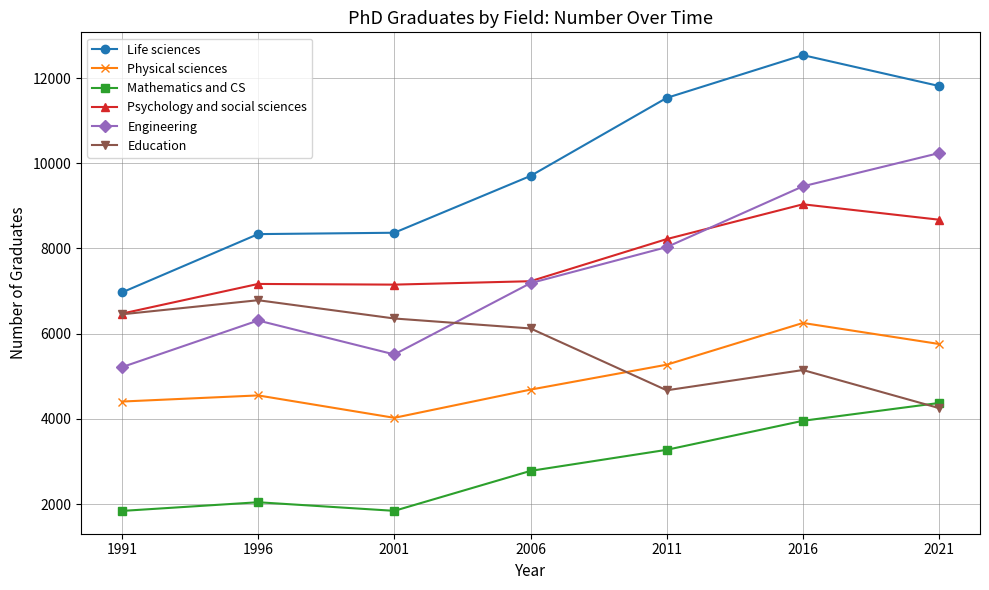

What is the value of the Life sciences point at the 5th from the left?

11535